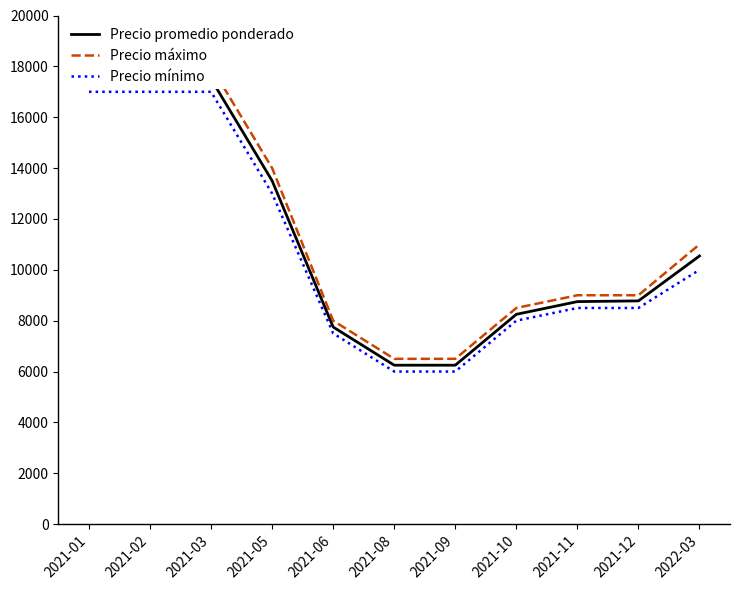

What is the spread (max minus min) of values at 2021-11?

500